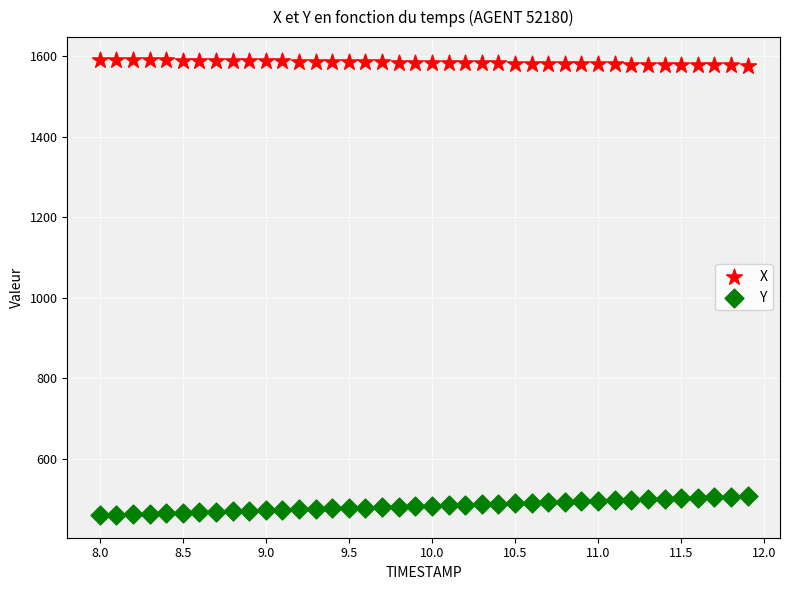

Across all data points, what is the range of Y values (max minus min)?

1131.8